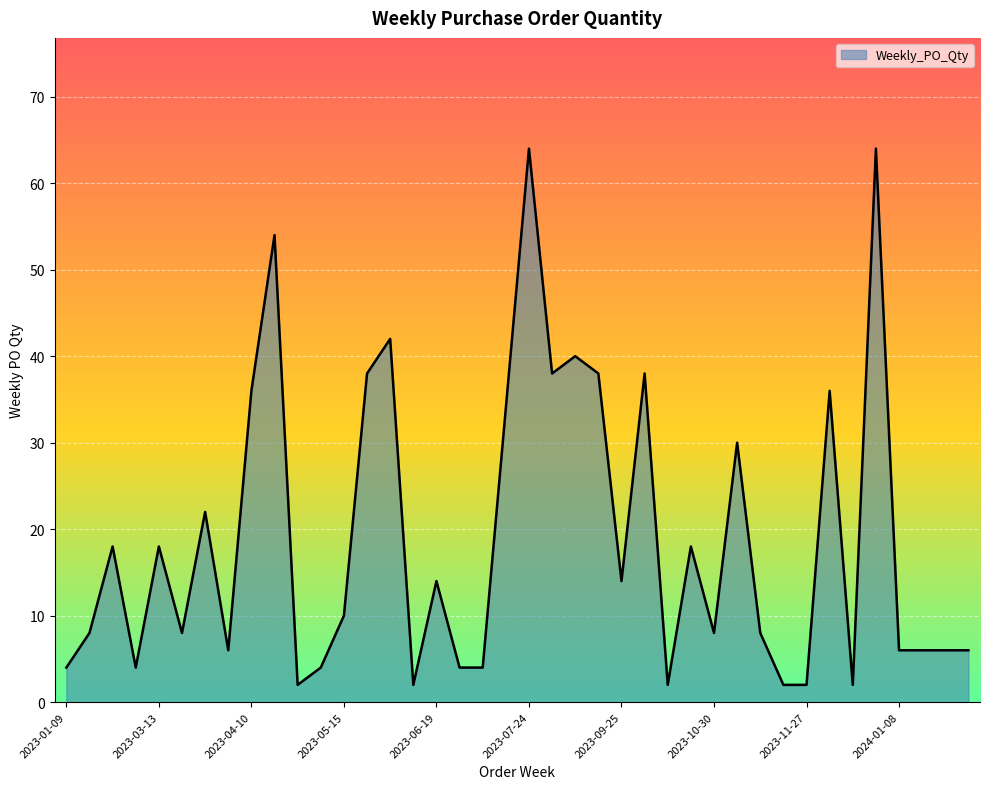

What is the maximum value shown in the chart?

64